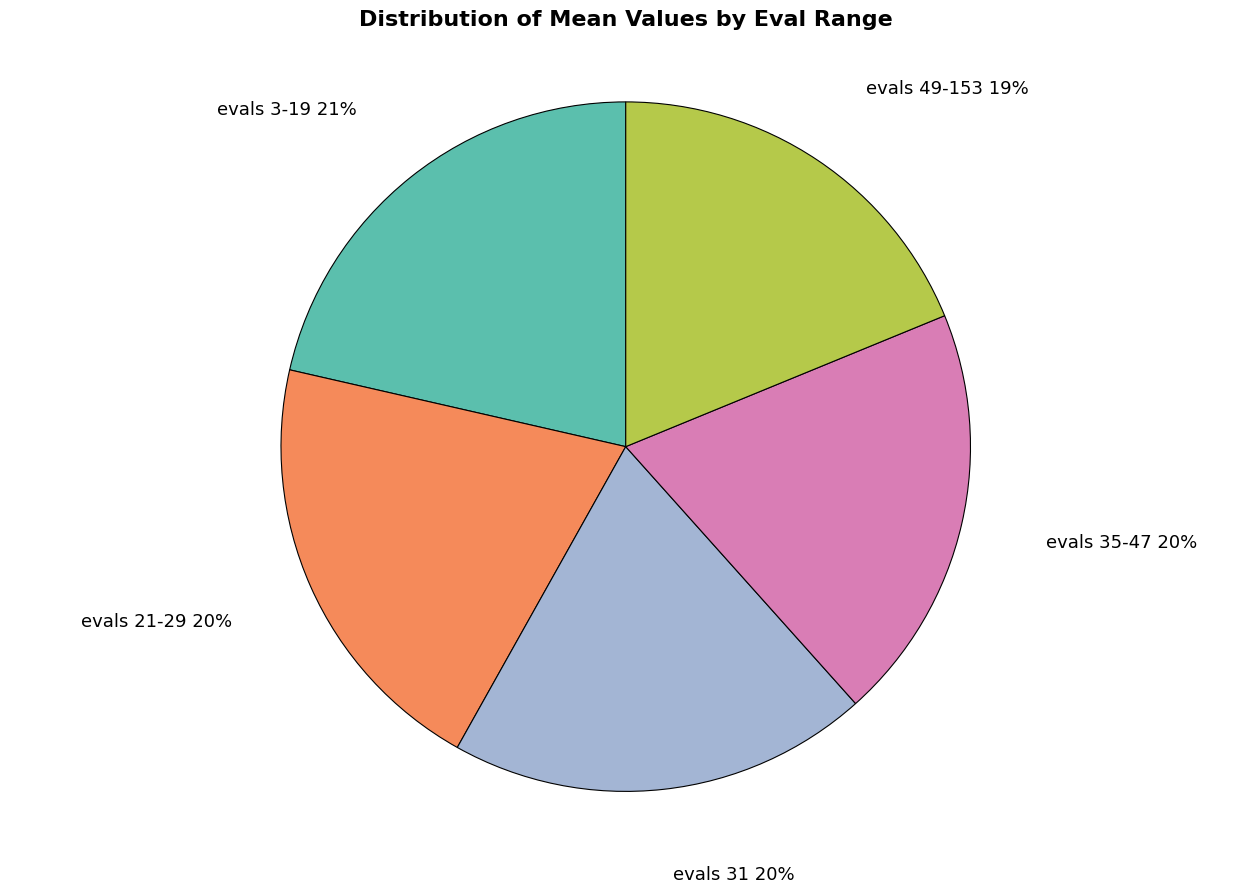

Count the number of slices in the pie.

5